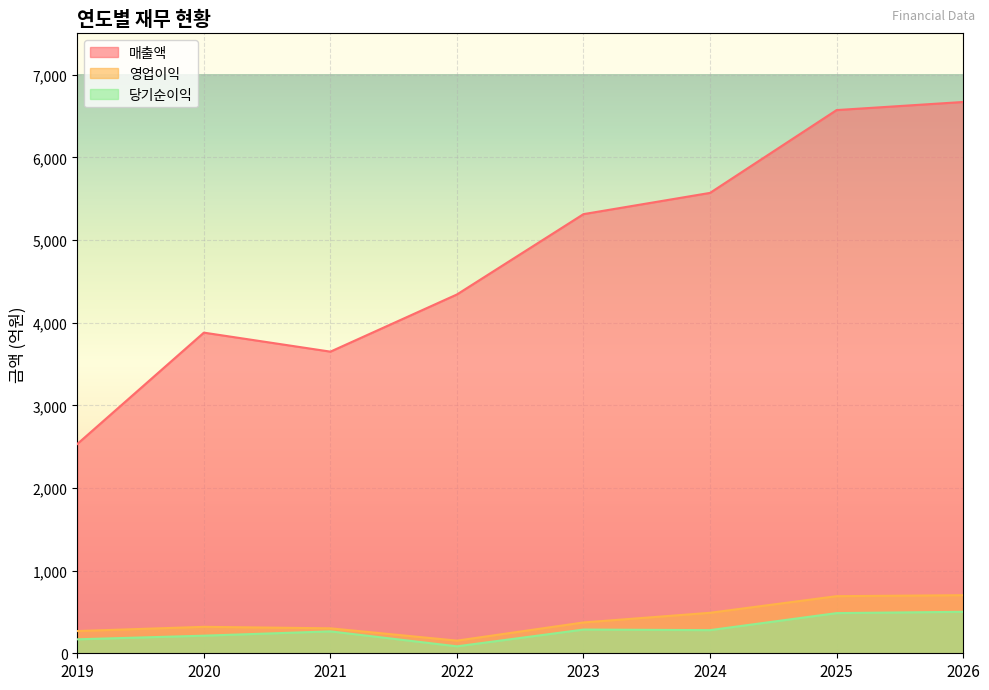

What is the sum of all 영업이익 values?

3301